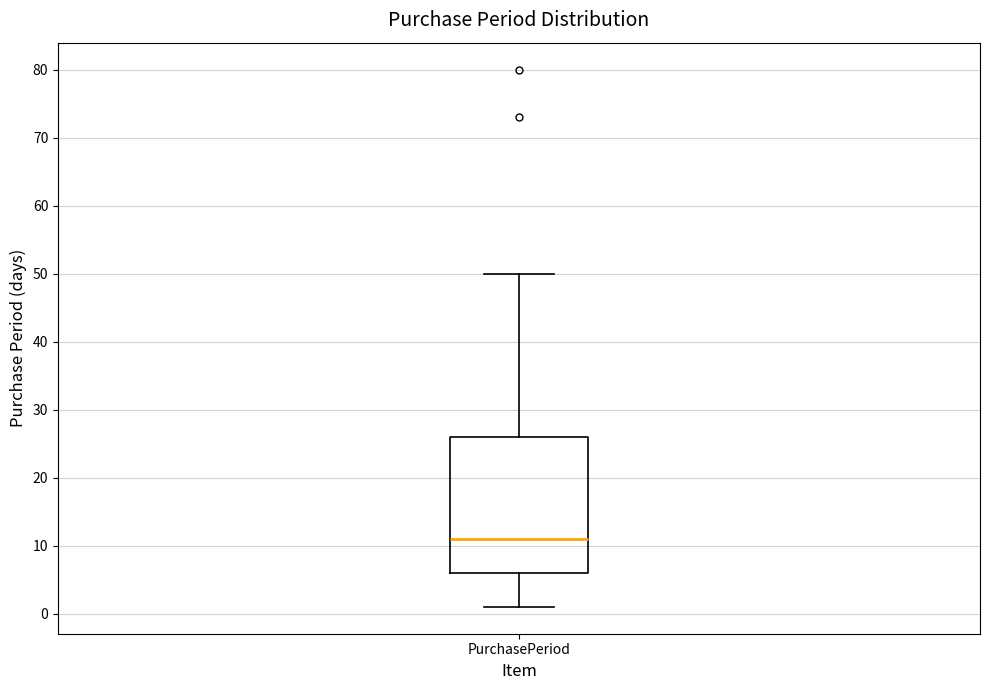

Transcribe this box plot: give where the median line is, the range the box spans, and where the two whiskers end, as read against the y-axis. The values are not printed on the chart, so give them approximately, as read against the axis.

median 11, box 6 to 26, whiskers 1 to 50